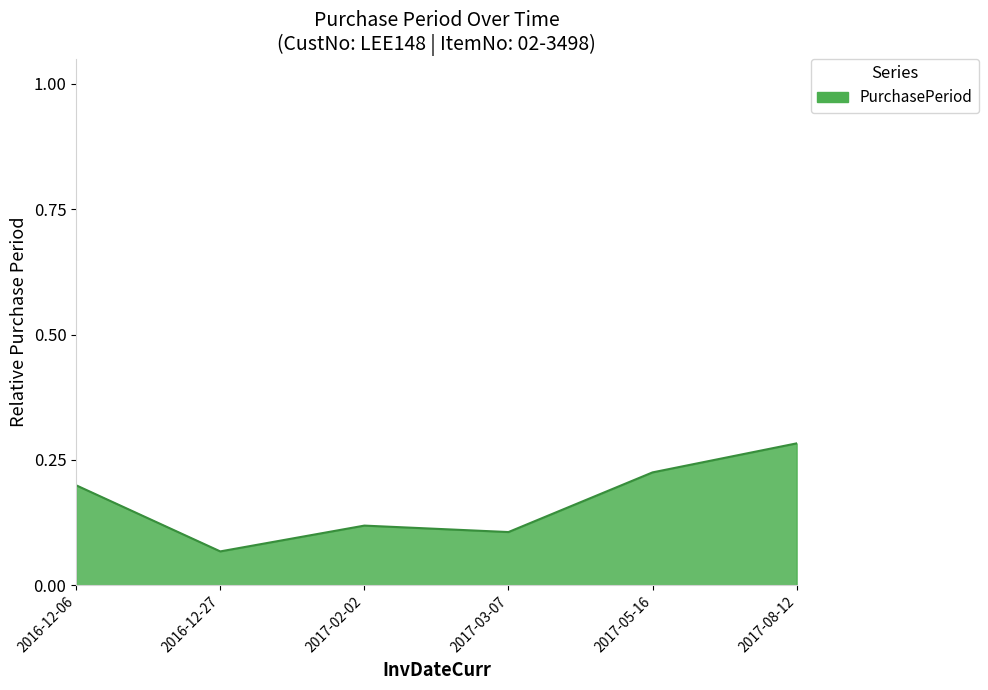

Which has a higher value, 2017-03-07 or 2016-12-06?

2016-12-06